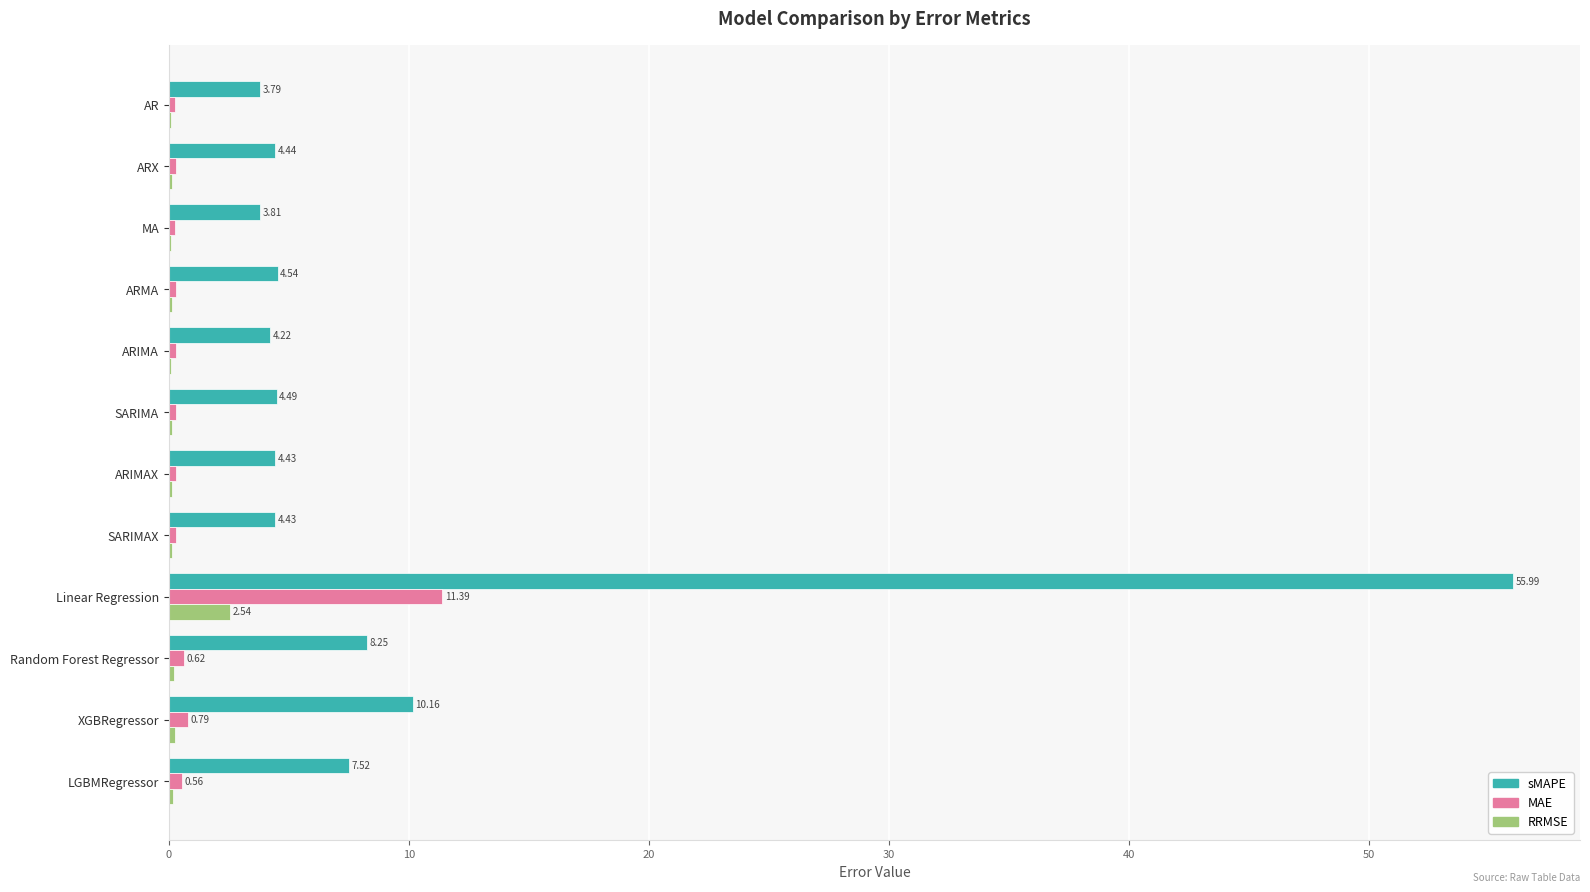

At which label does MAE reach its peak?

Linear Regression